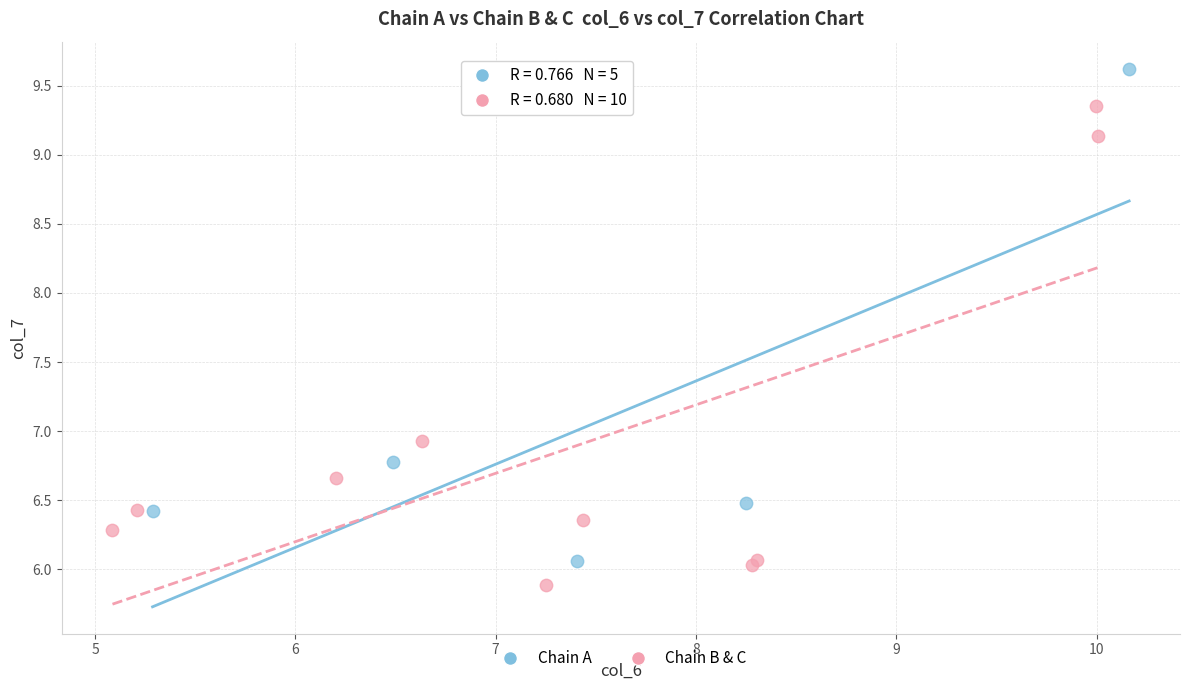

Which series contains the highest Y value?

Chain A